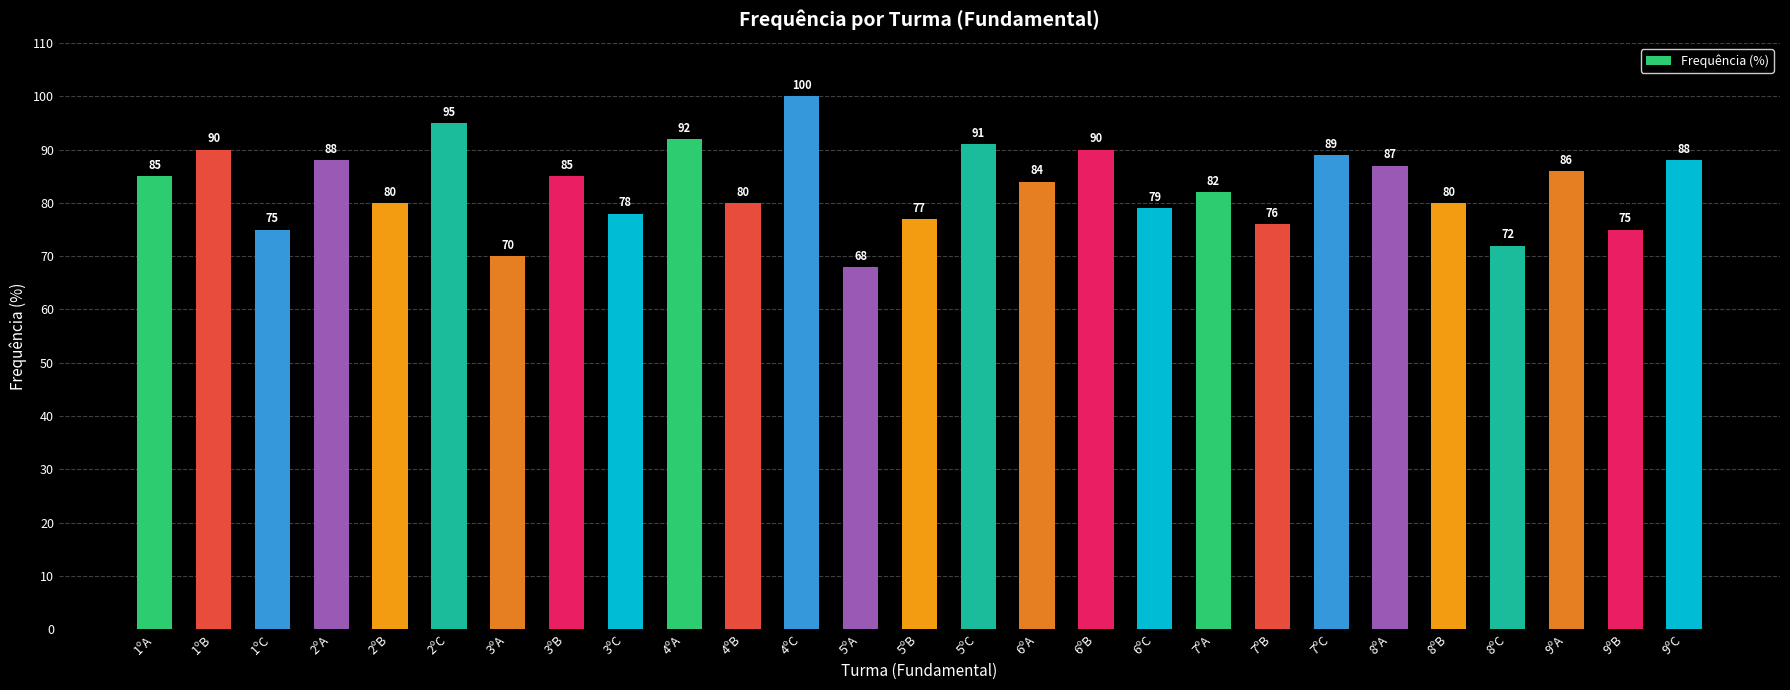

Which category has the highest value across all series?

4ºC